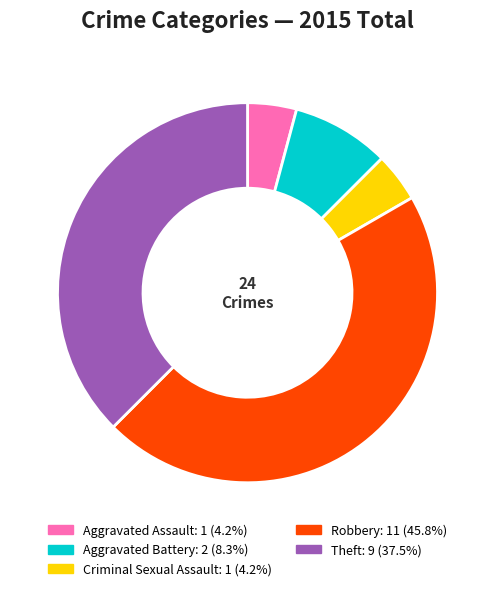

Which has a higher value, Criminal Sexual Assault or Aggravated Battery?

Aggravated Battery